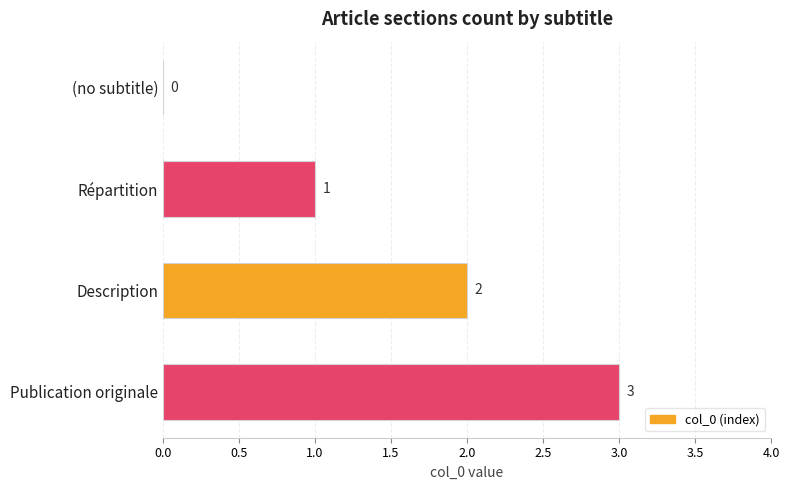

The value at Description is 2. True or false?

True